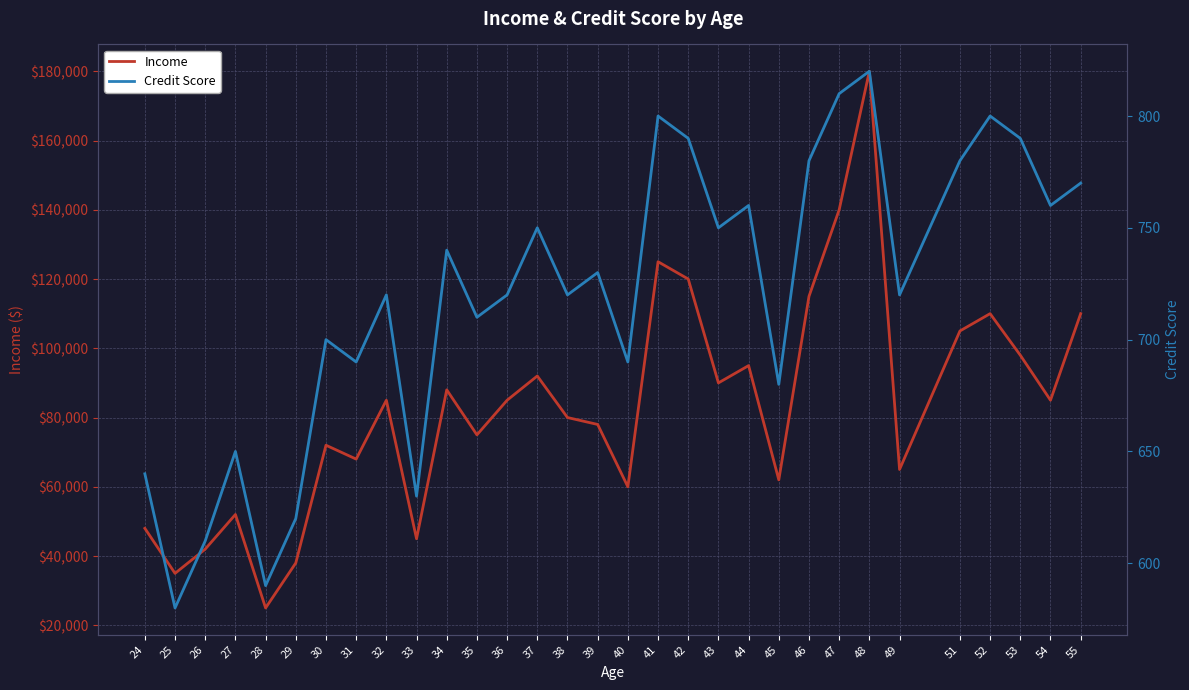

Rank the series by their average value, from highest to lowest.

Income, Credit Score